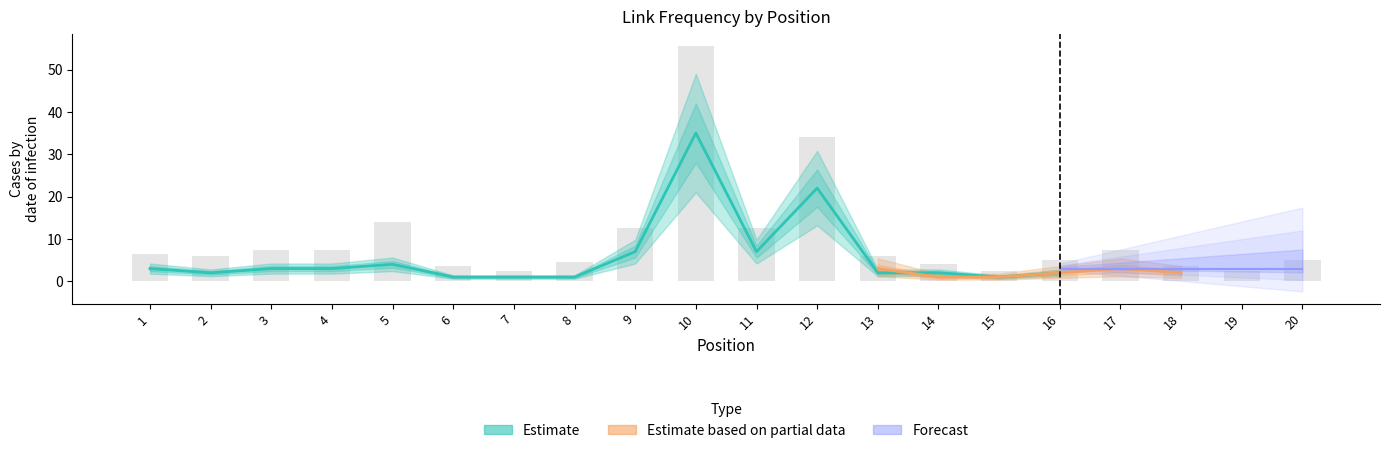

At 13, list the series in order from smallest to largest.

Estimate, Estimate based on partial data, Forecast